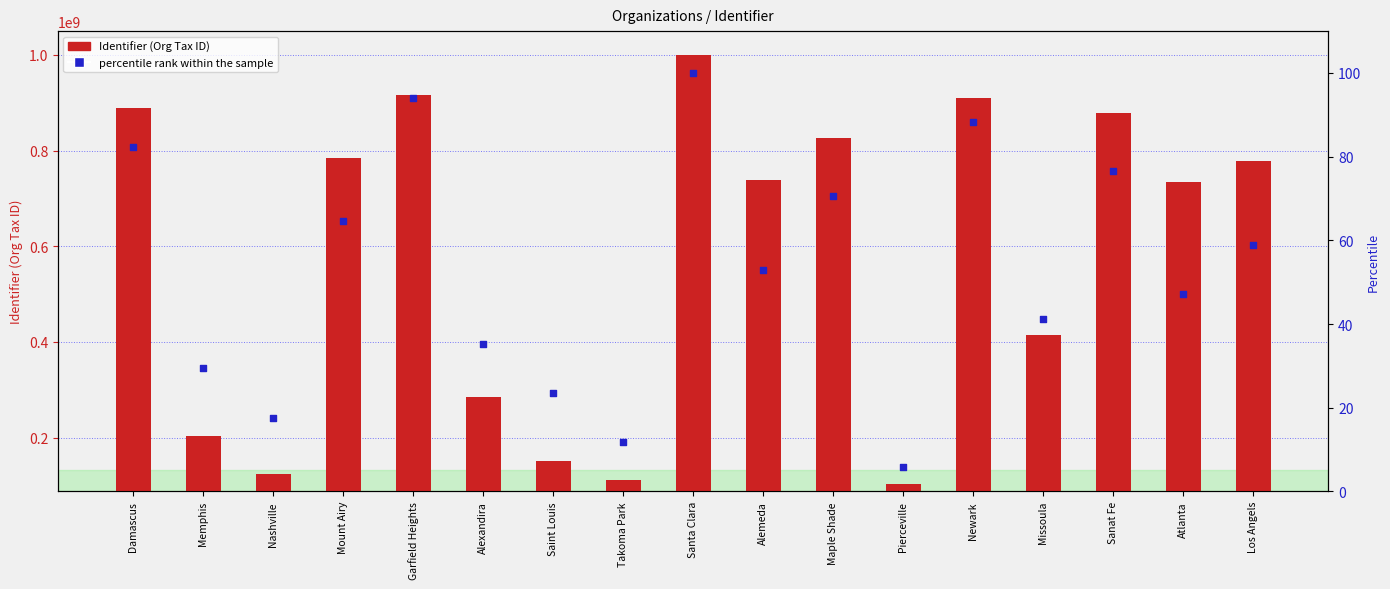

What are all the series names shown in the legend?

Identifier (Org Tax ID), percentile rank within the sample